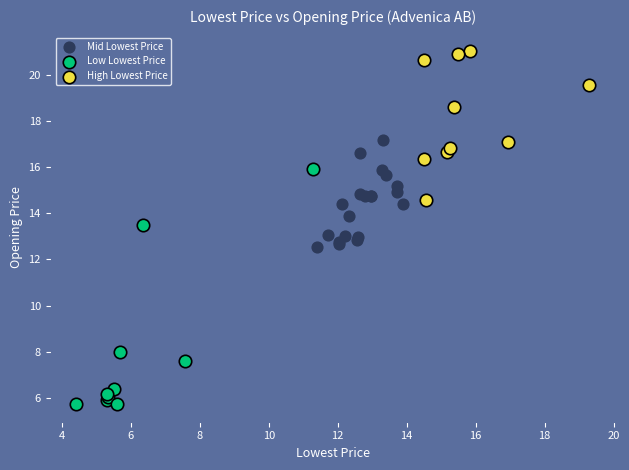

Which series reaches the minimum Y coordinate?

Low Lowest Price